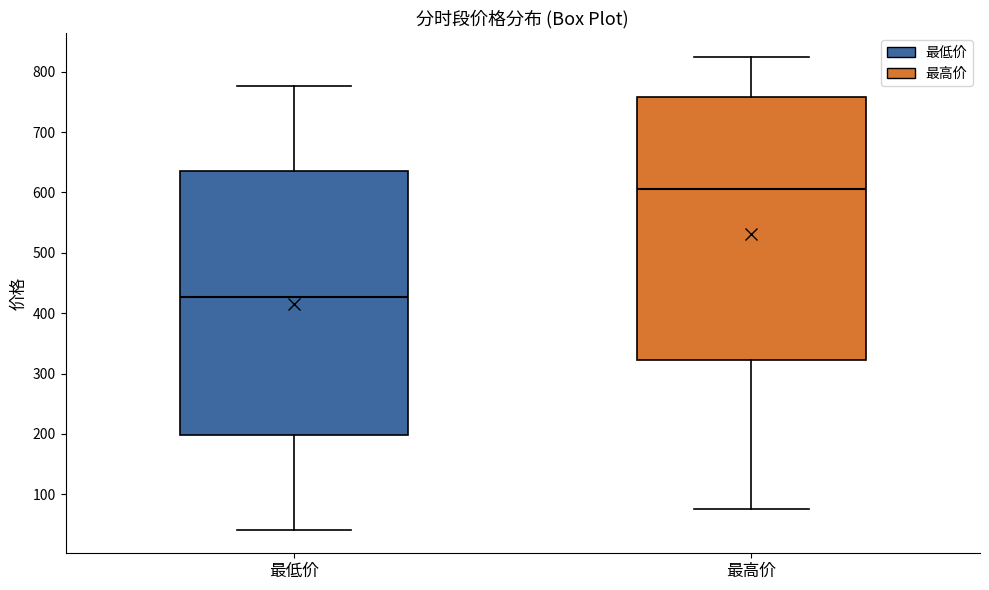

Reading left to right, transcribe this box plot: for each box, give where its median line is, the range the box spans, and where its two whiskers end, as read against the y-axis. The values are not printed on the chart, so give them approximately, as read against the axis.

最低价: median 430, box 200 to 630, whiskers 40 to 780
最高价: median 610, box 320 to 760, whiskers 80 to 820